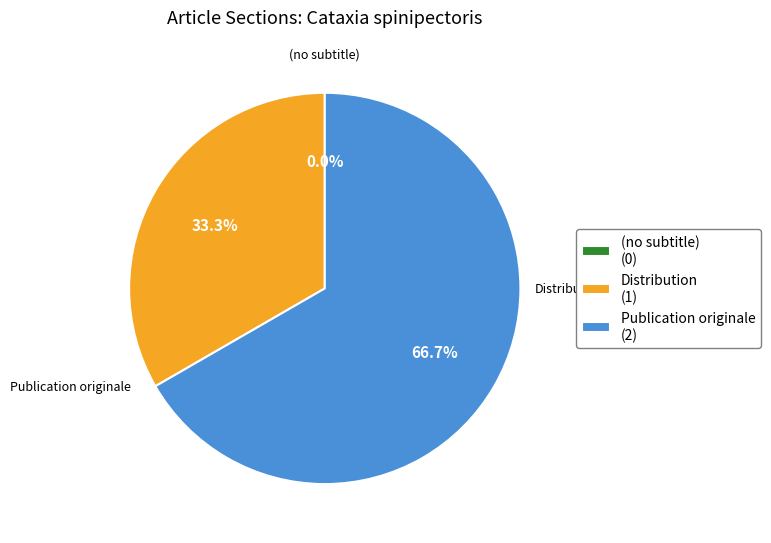

To the nearest percent, what percentage of the pie is Publication originale?

67%